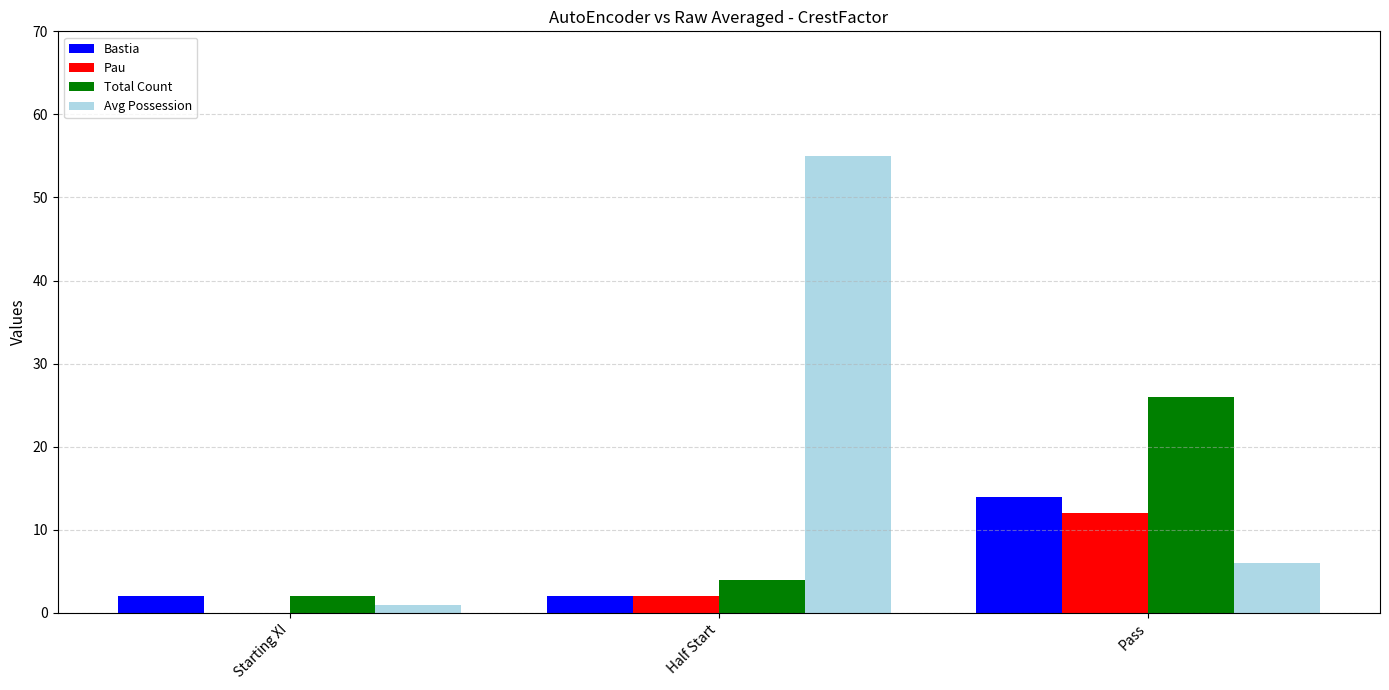

What is the sum of all Pau values?

14